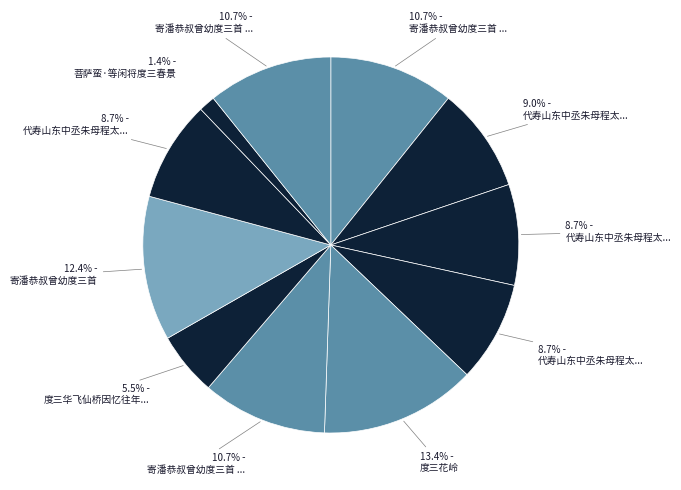

To the nearest percent, what is the difference between the largest and smallest slice percentages?

12%